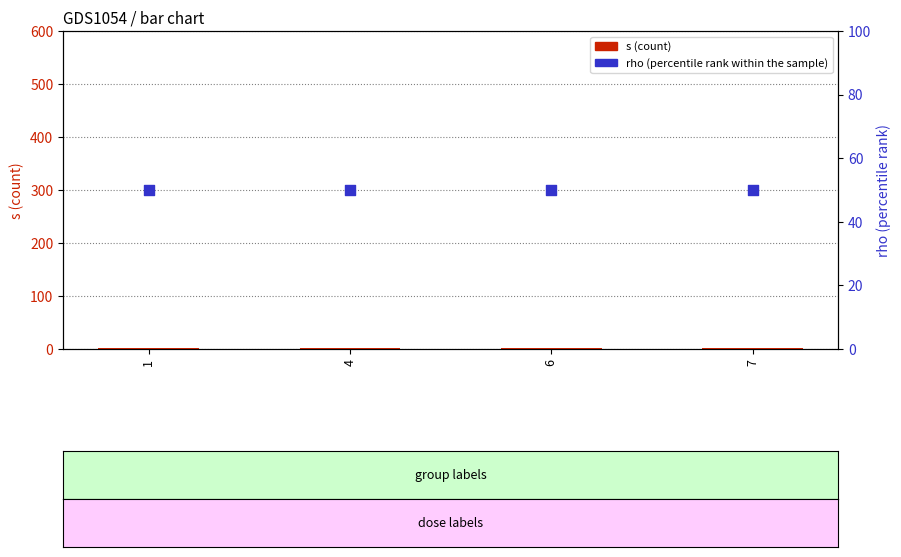

What is the total value across all series at 6?

51